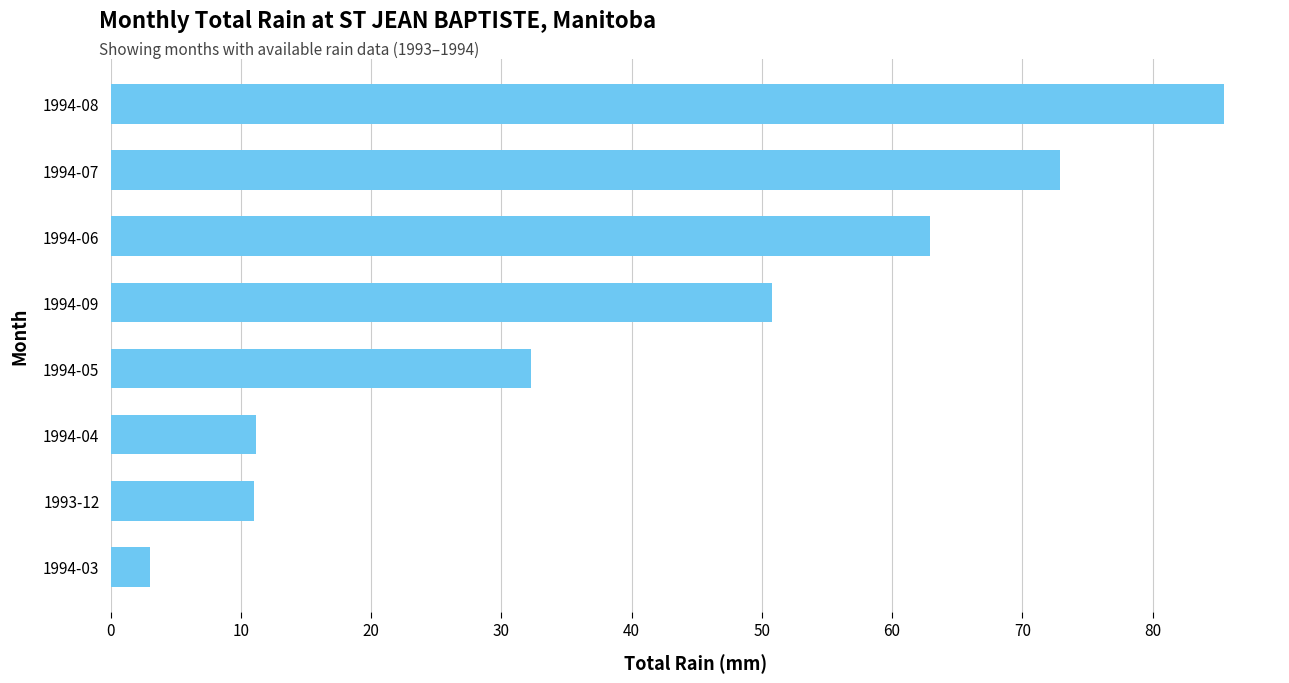

What is the smallest value displayed?

3.0